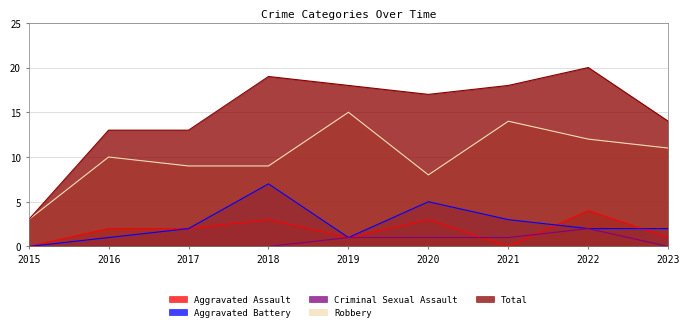

Which series has the widest spread of values?

Total